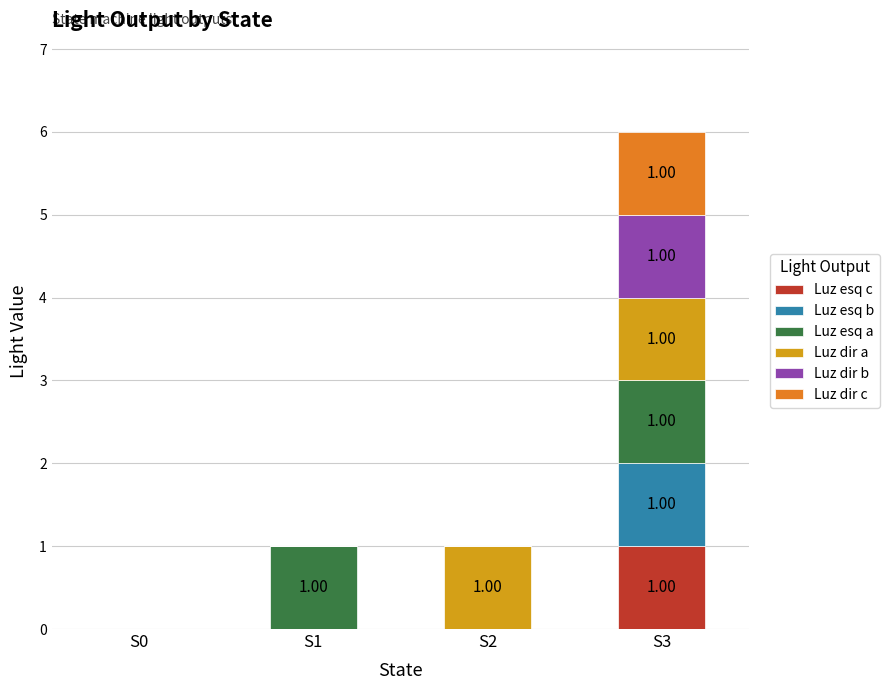

The Luz dir a series shows 1 at S3. True or false?

True